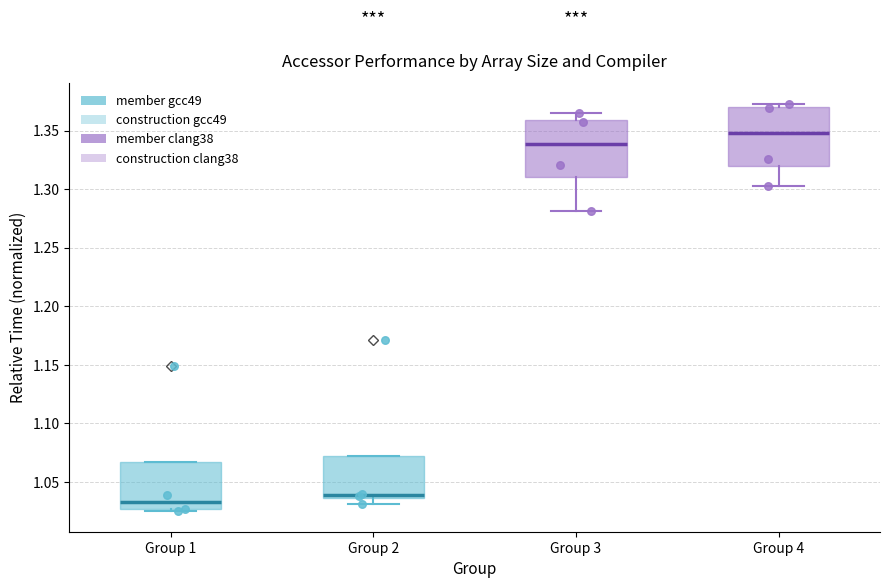

Reading left to right, read every box against the y-axis: the position of its median line, the range the box covers, and the ends of its whiskers. The values are not printed on the chart, so give them approximately, as read against the axis.

Group 1: median 1.035, box 1.025 to 1.065, whiskers 1.025 (just below the box's lower edge) to 1.065
Group 2: median 1.040, box 1.035 to 1.070, whiskers 1.030 to 1.070
Group 3: median 1.340, box 1.310 to 1.360, whiskers 1.280 to 1.365
Group 4: median 1.350, box 1.320 to 1.370, whiskers 1.305 to 1.375